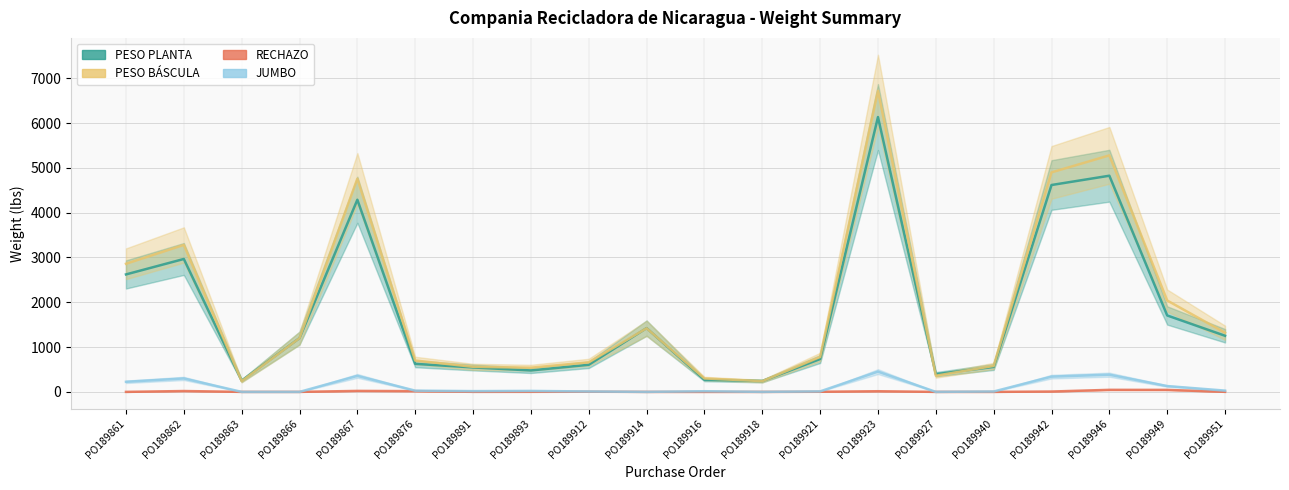

List the labels in order of PESO BÁSCULA value, smallest first.

PO189863, PO189918, PO189916, PO189927, PO189893, PO189891, PO189940, PO189912, PO189876, PO189921, PO189866, PO189951, PO189914, PO189949, PO189861, PO189862, PO189867, PO189942, PO189946, PO189923